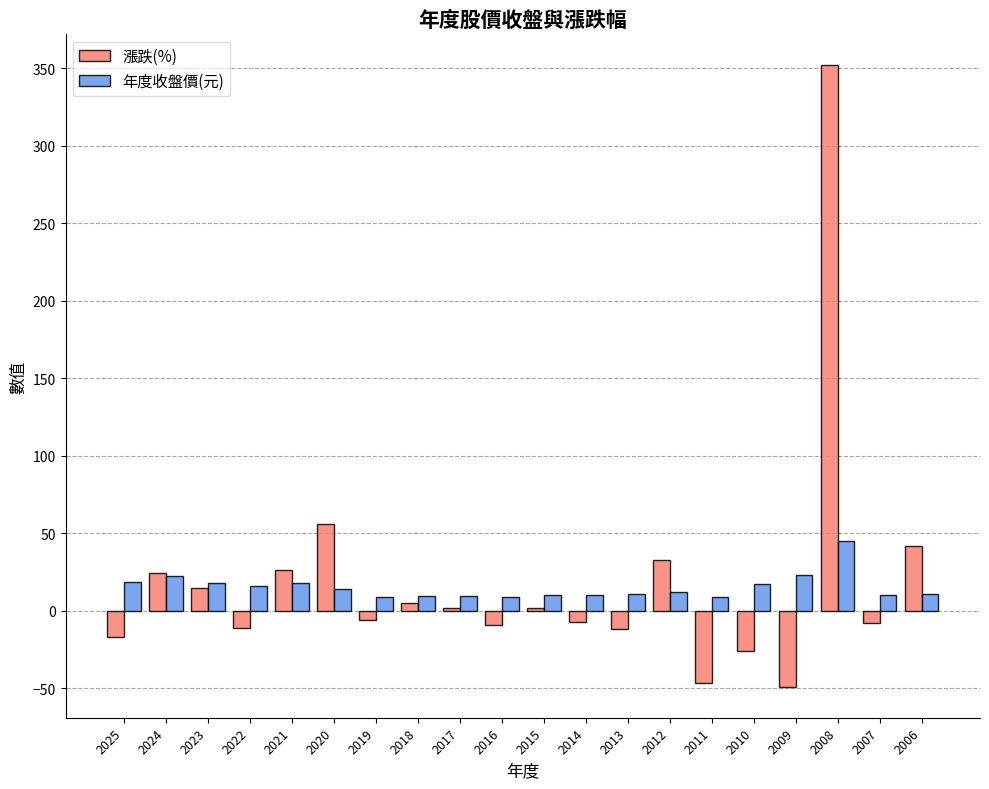

Which category has the highest value across all series?

2008